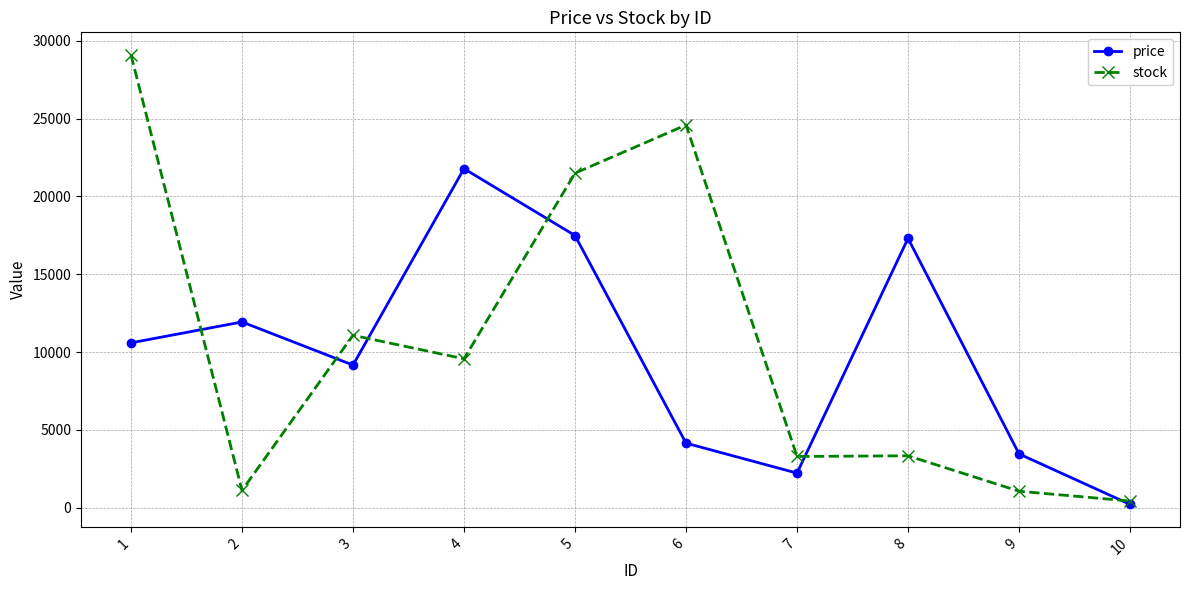

Is it true that price equals 2219.4 at 7?

True